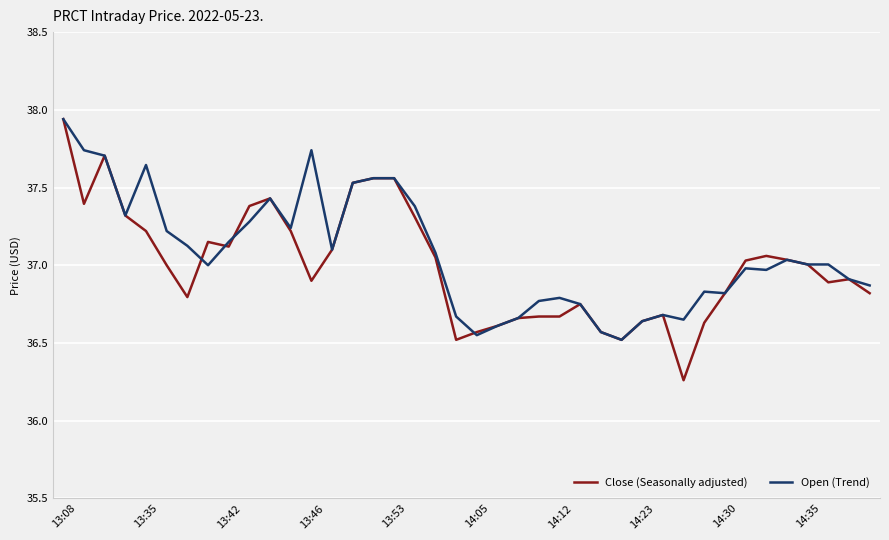

Which series has the largest range (max minus min)?

Close (Seasonally adjusted)